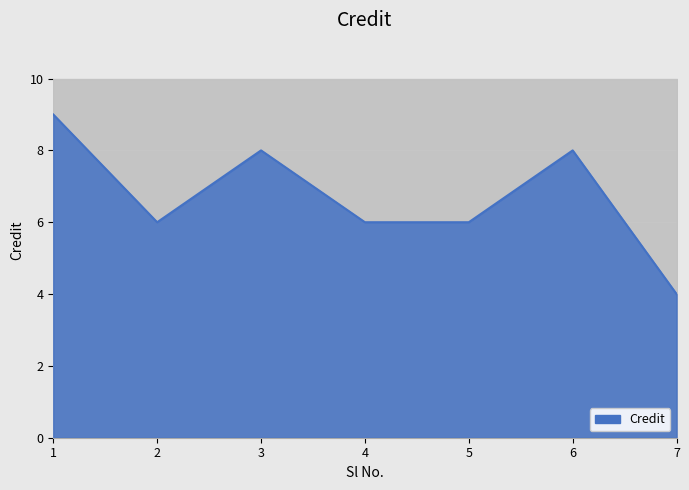

What is the value of the 5th point from the left?

6